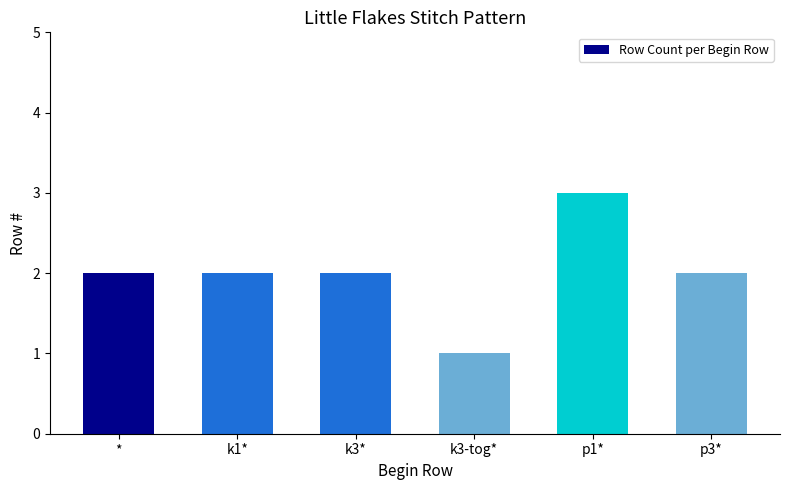

What position from the left is k3*?

3